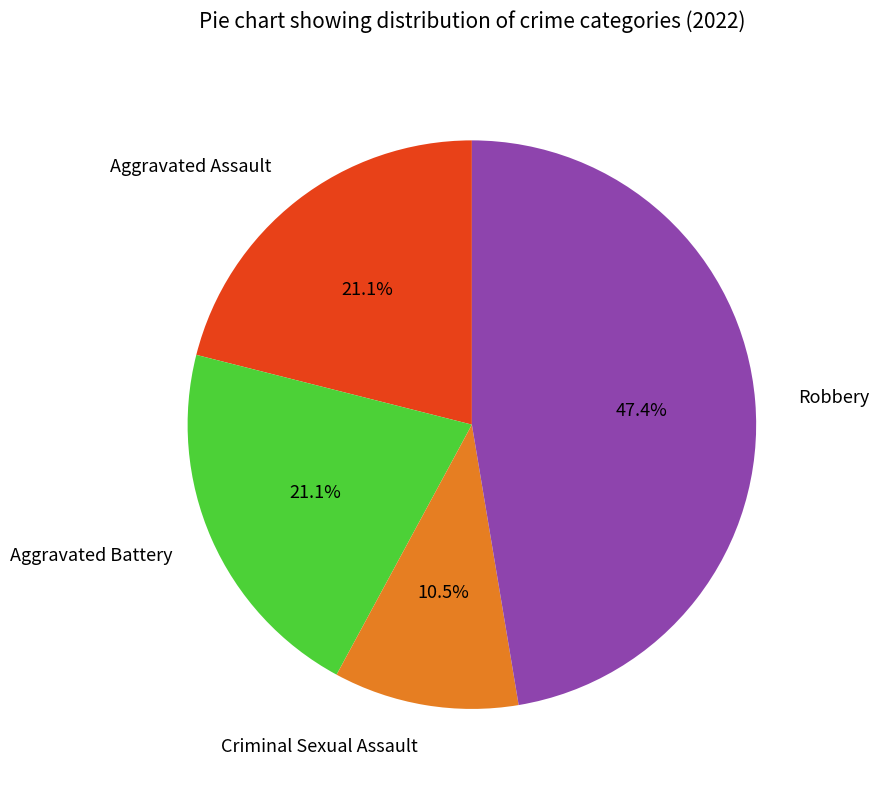

The Aggravated Battery slice represents 28% of the pie. True or false?

False